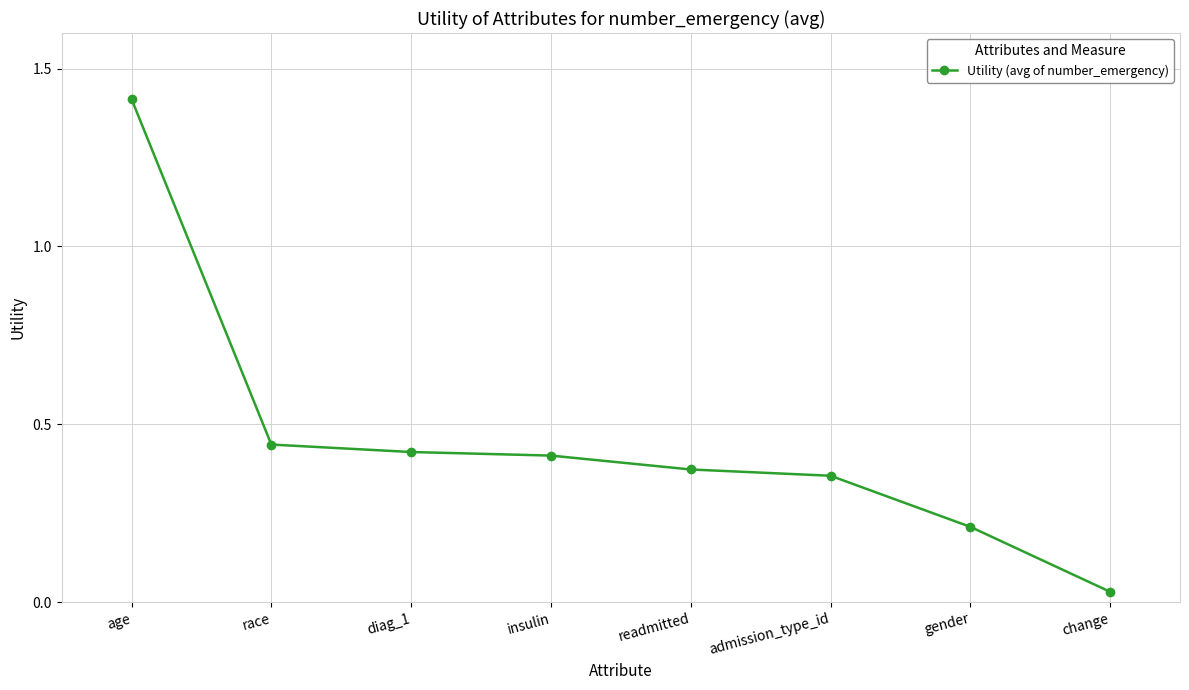

What is the label of the 7th point from the left?

gender